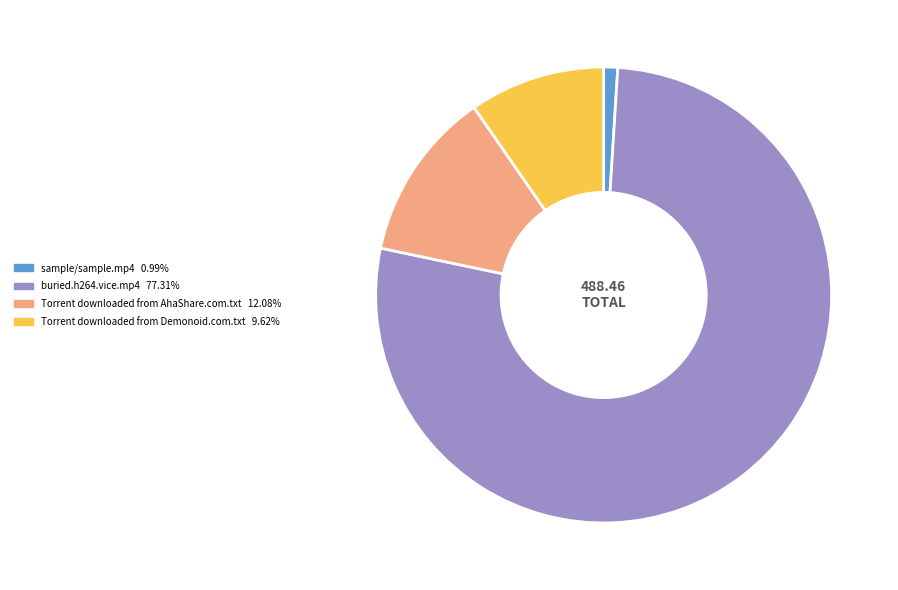

Which has a higher value, Torrent downloaded from Demonoid.com.txt or sample/sample.mp4?

Torrent downloaded from Demonoid.com.txt